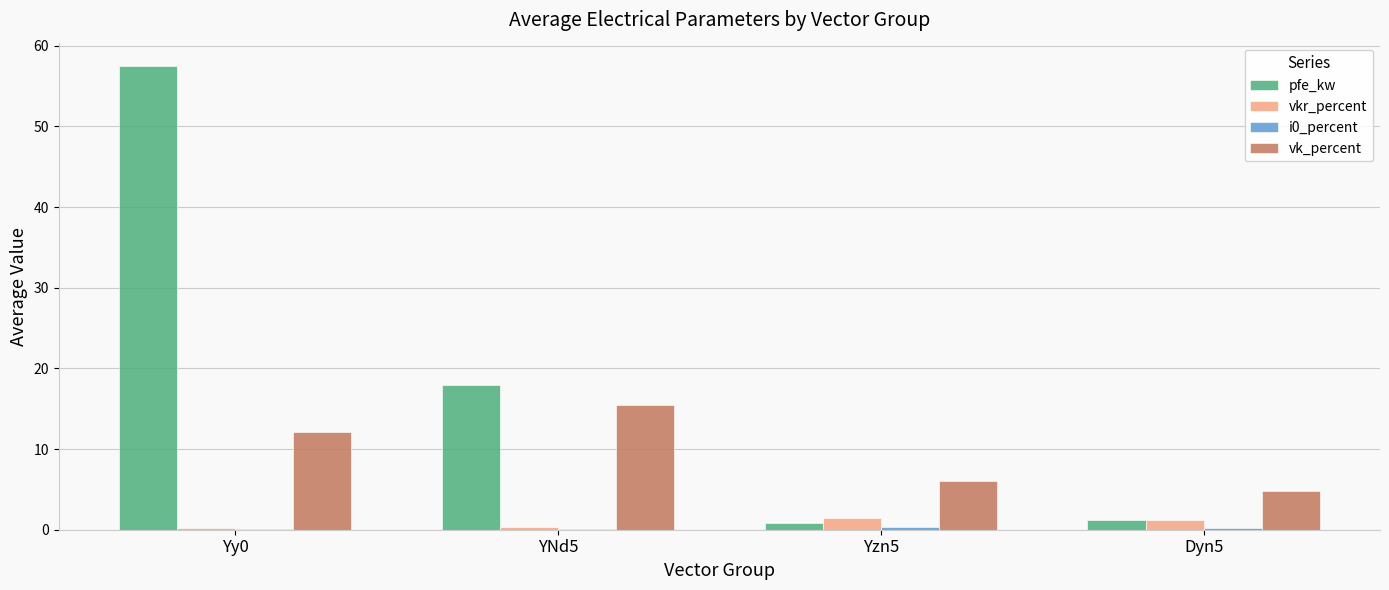

Where is pfe_kw nearest to the value 29?

YNd5